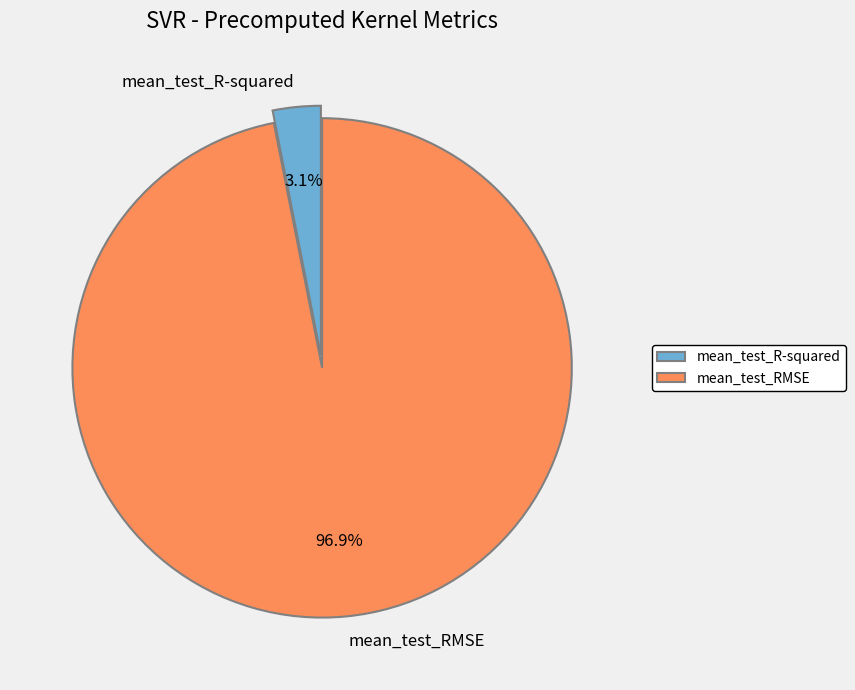

True or false: mean_test_R-squared accounts for 3% of the total.

True